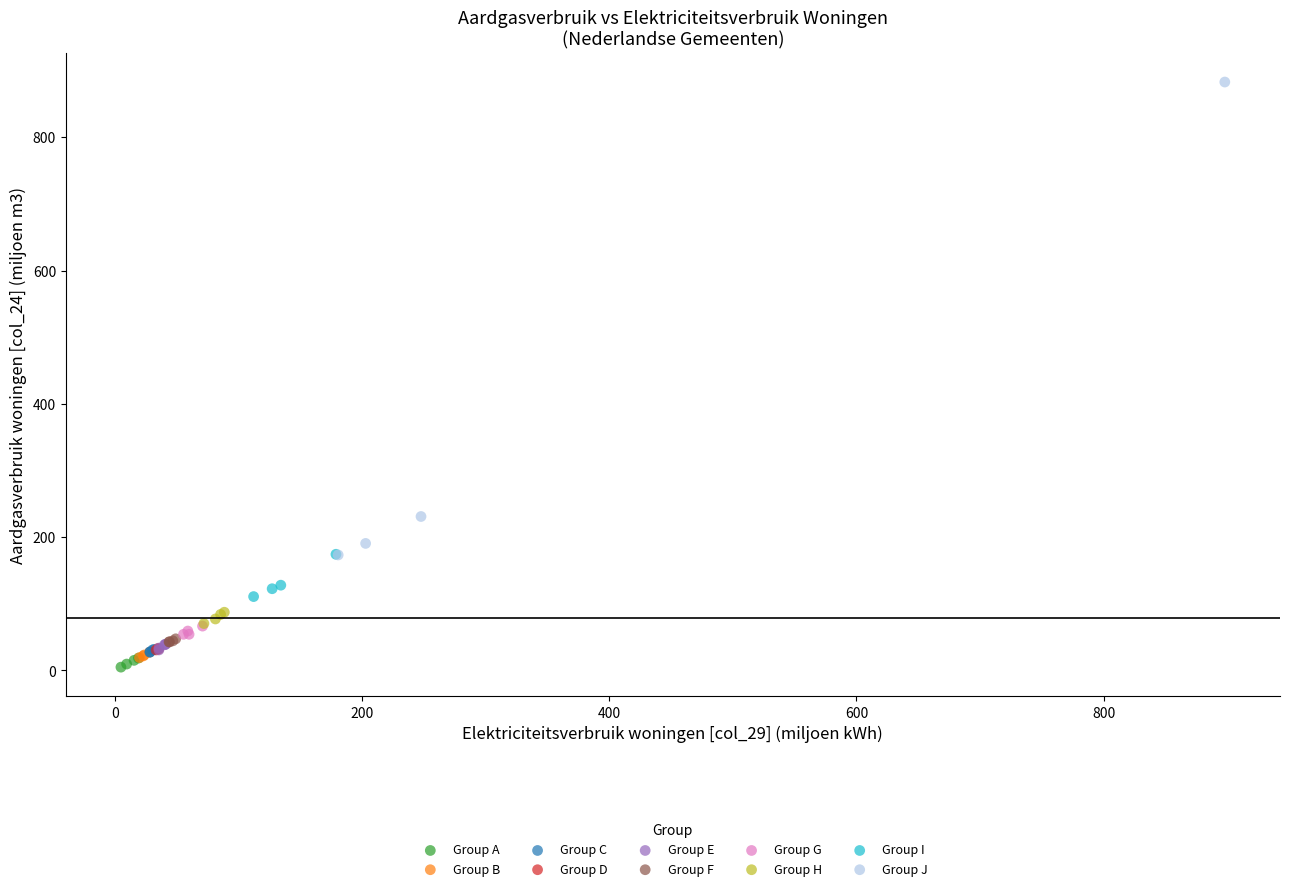

Which series contains the highest Y value?

Group J